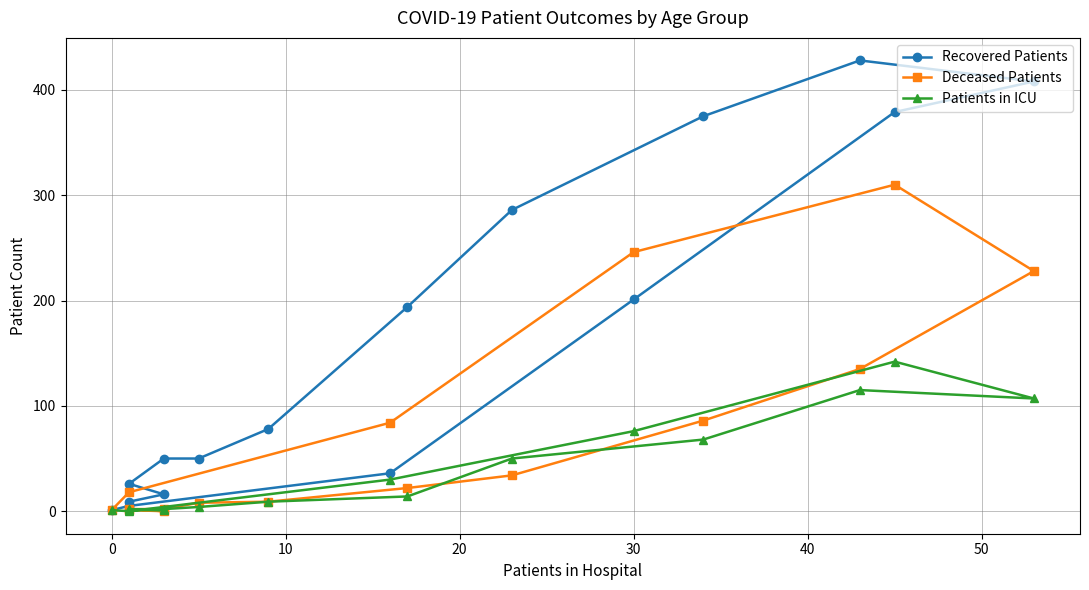

How many data points does each series have?

16